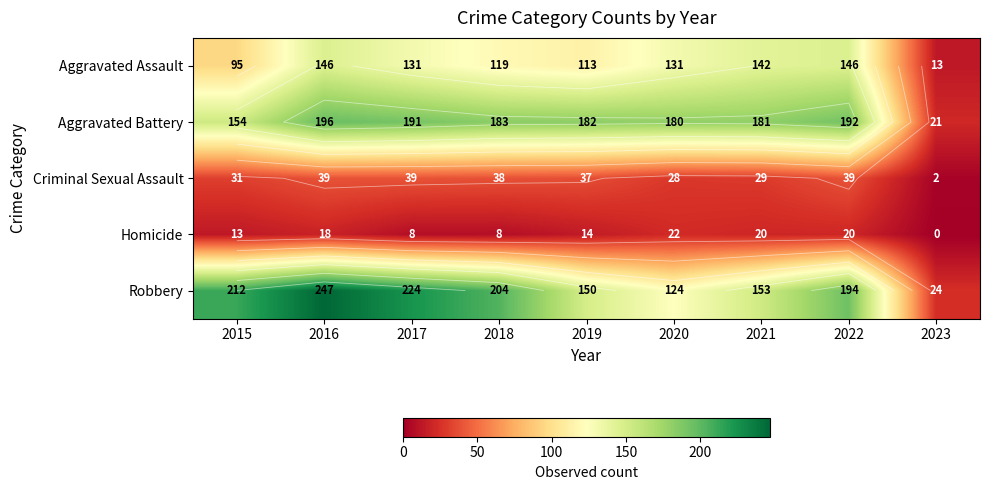

Between 2017 and 2021, which is larger?

2021